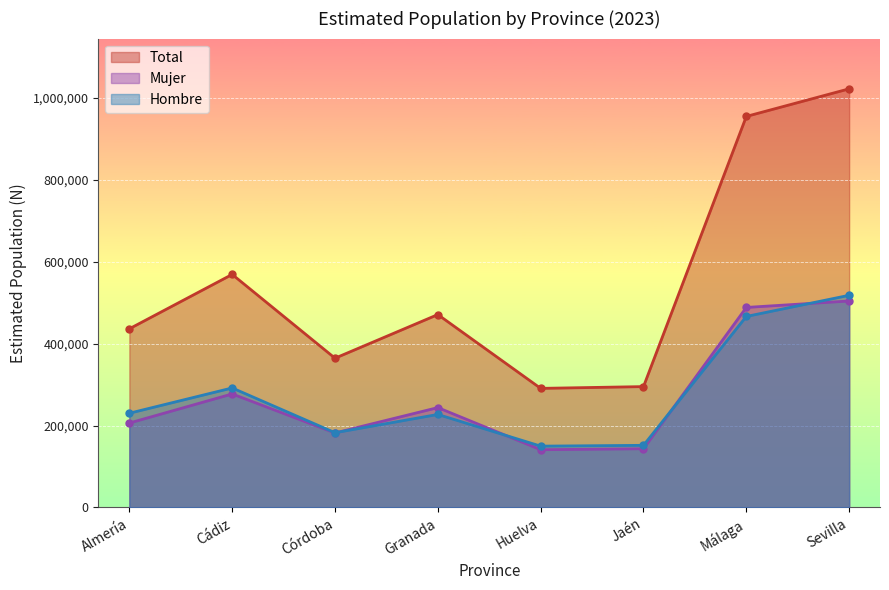

Where is Total nearest to the value 656599?

Cádiz